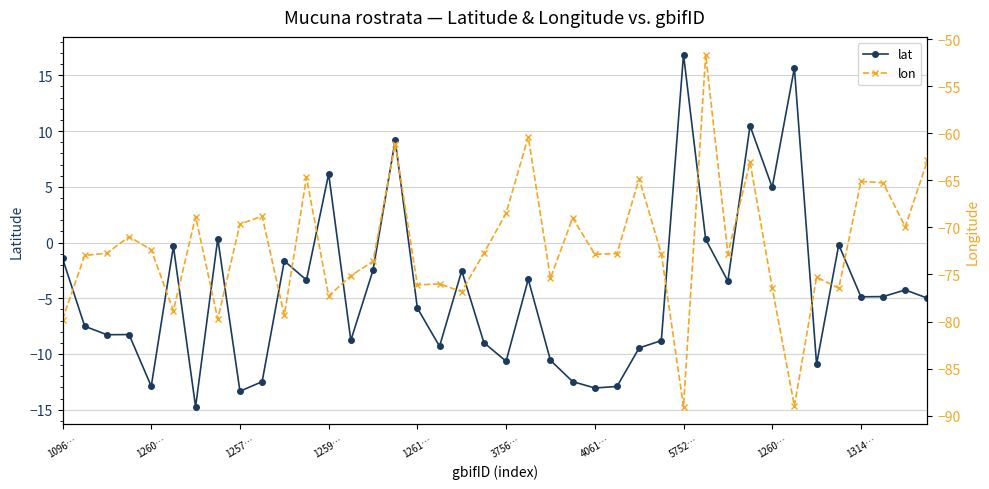

True or false: lat and lon intersect in this chart.

False